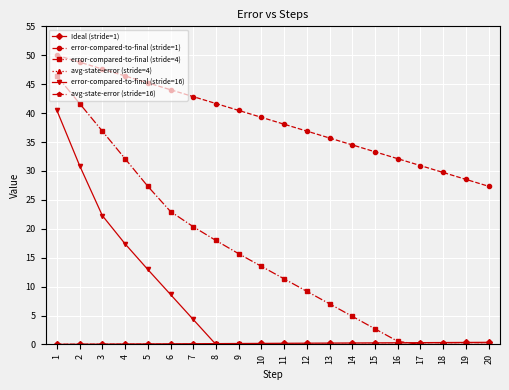

True or false: error-compared-to-final (stride=4) has more than 1 interior local peaks.

False